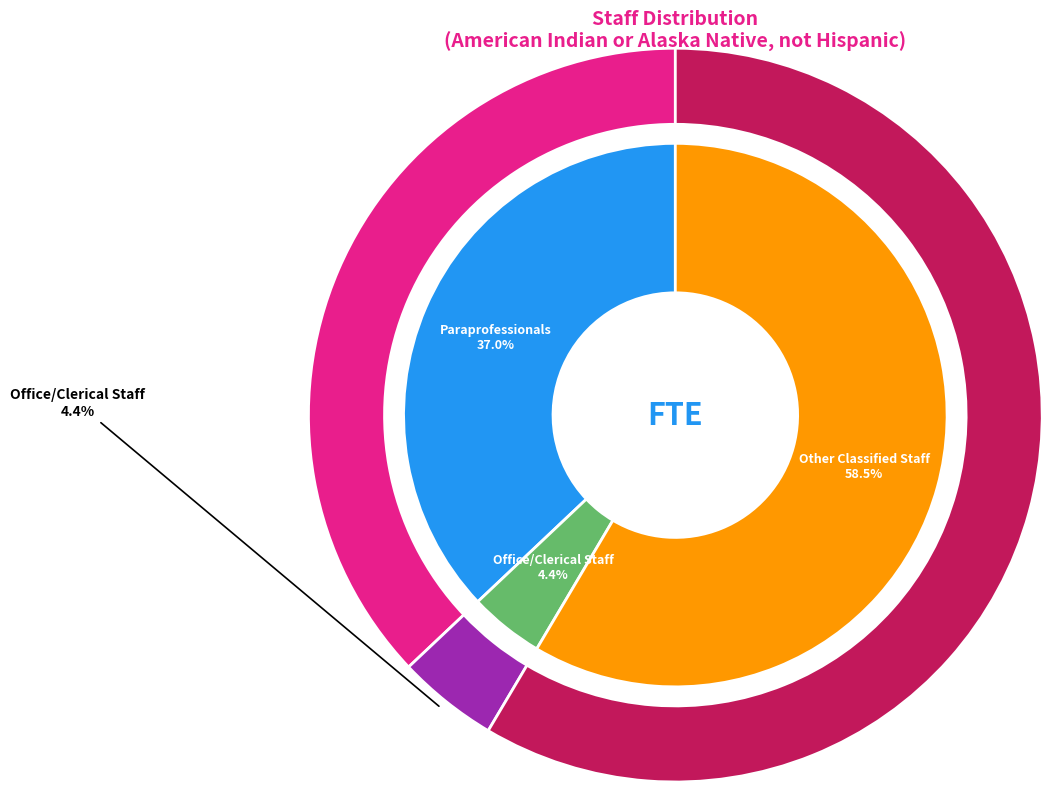

True or false: Office/Clerical Staff accounts for 1% of the total.

False